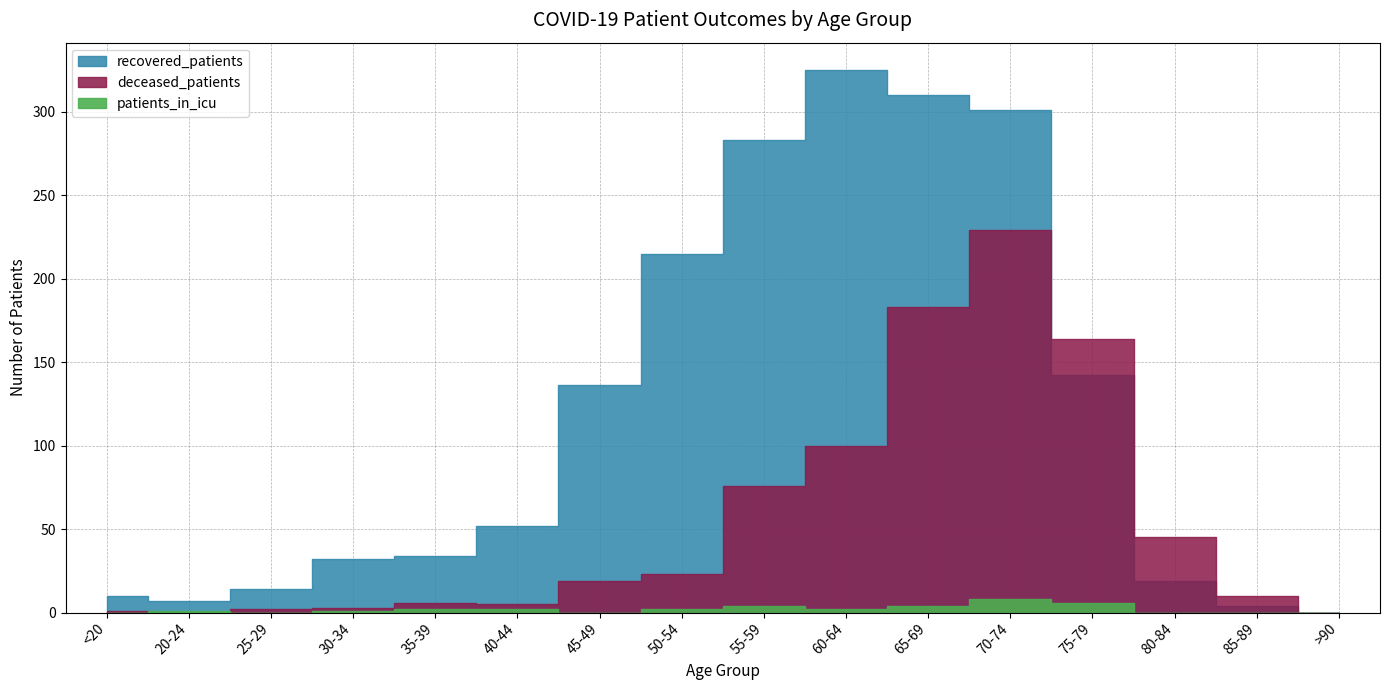

What are all the series names shown in the legend?

recovered_patients, deceased_patients, patients_in_icu